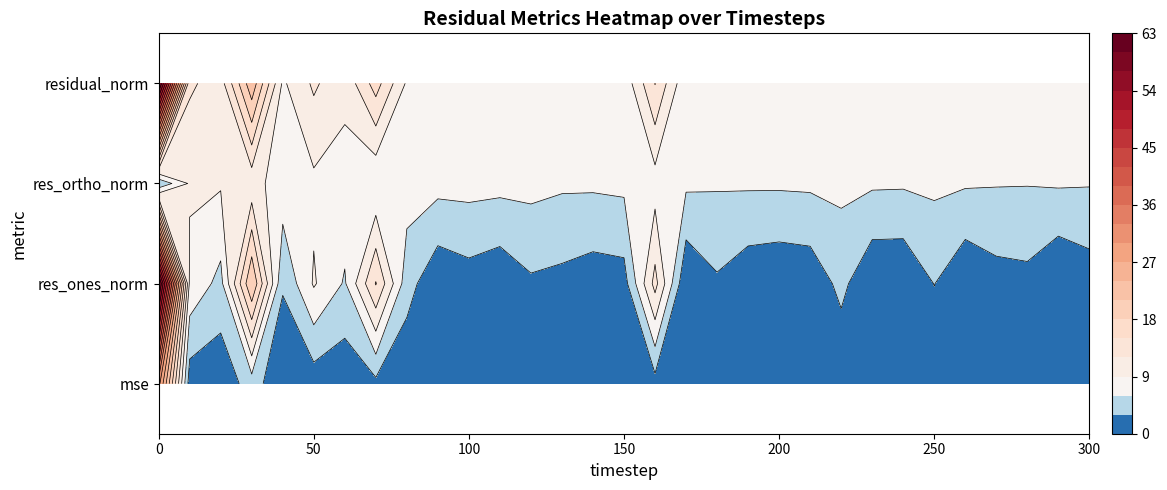

What is the sum of all mse values?

53.0